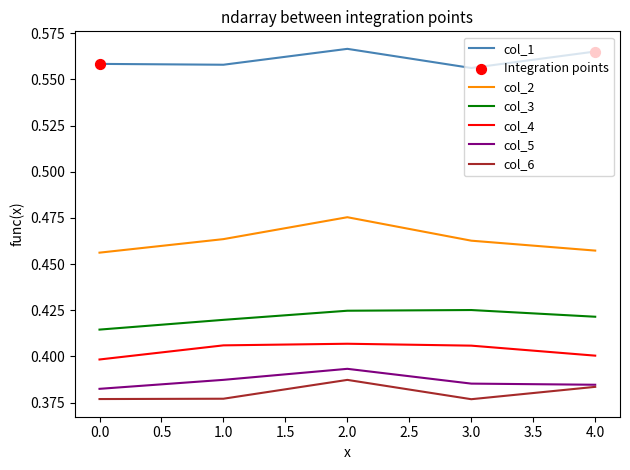

Which series changed the most between 0.0 and 2.0?

col_2